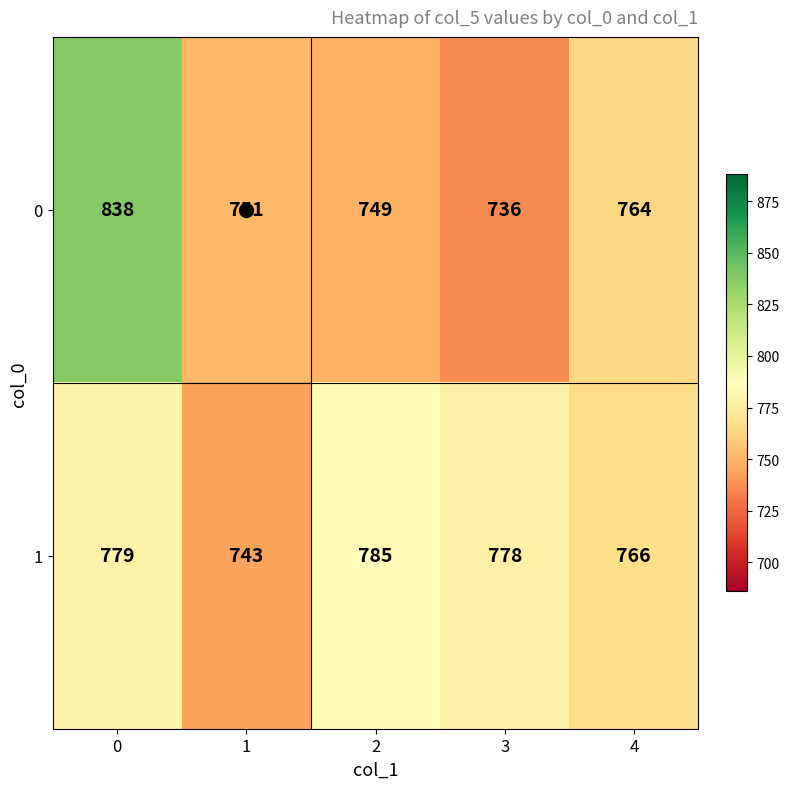

What is the difference between the highest and lowest values at 0?

59